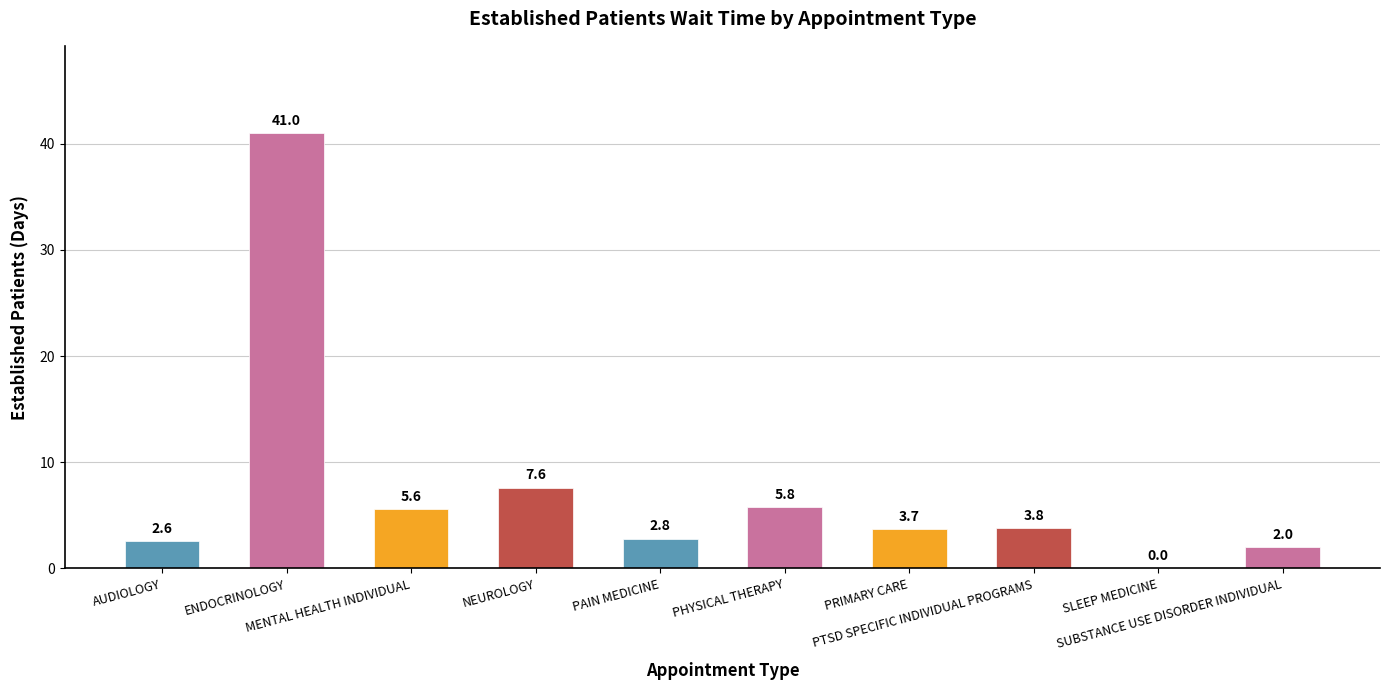

Reading left to right, list all the values displayed in this chart.

AUDIOLOGY=2.6	ENDOCRINOLOGY=41.0	MENTAL HEALTH INDIVIDUAL=5.6	NEUROLOGY=7.6	PAIN MEDICINE=2.8	PHYSICAL THERAPY=5.8	PRIMARY CARE=3.7	PTSD SPECIFIC INDIVIDUAL PROGRAMS=3.8	SLEEP MEDICINE=0.0	SUBSTANCE USE DISORDER INDIVIDUAL=2.0